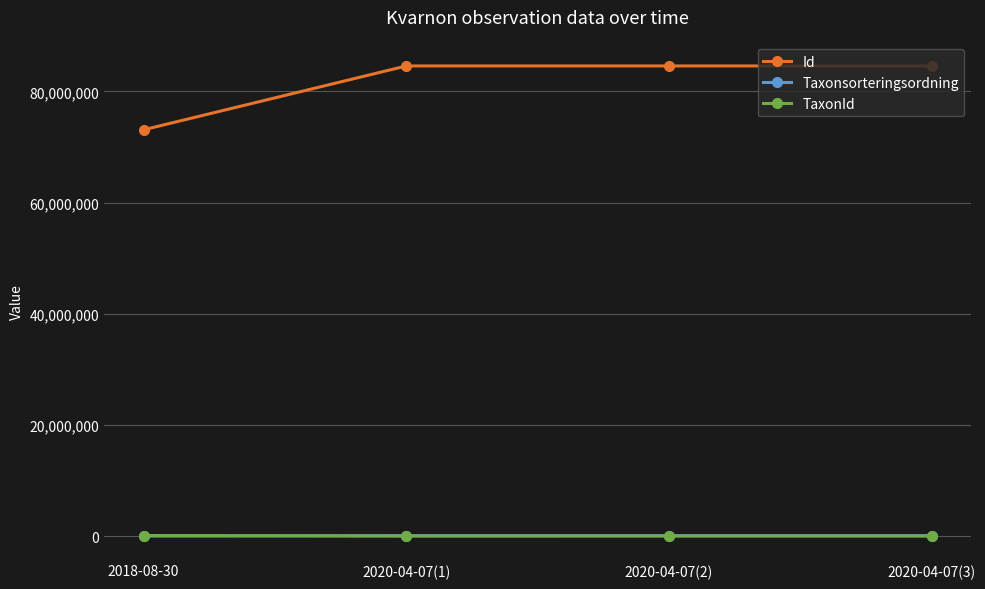

Between 2018-08-30 and 2020-04-07(1), which series saw the biggest shift?

Id